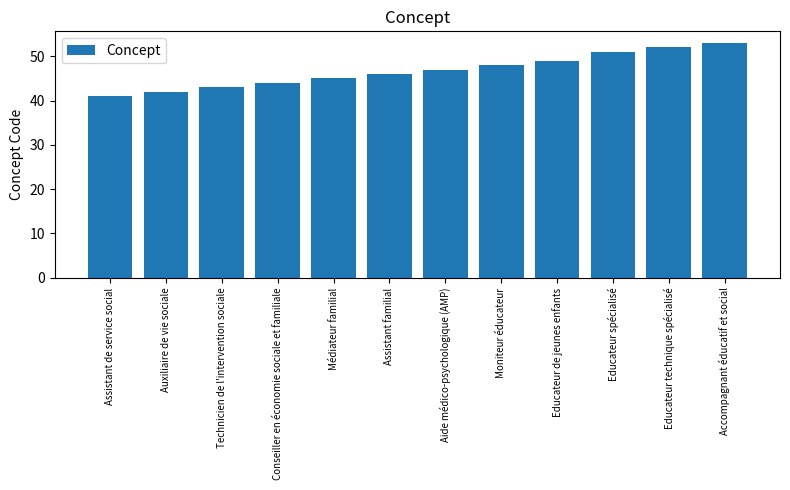

Reading right to left, transcribe all the data shown in this chart.

53	52	51	49	48	47	46	45	44	43	42	41